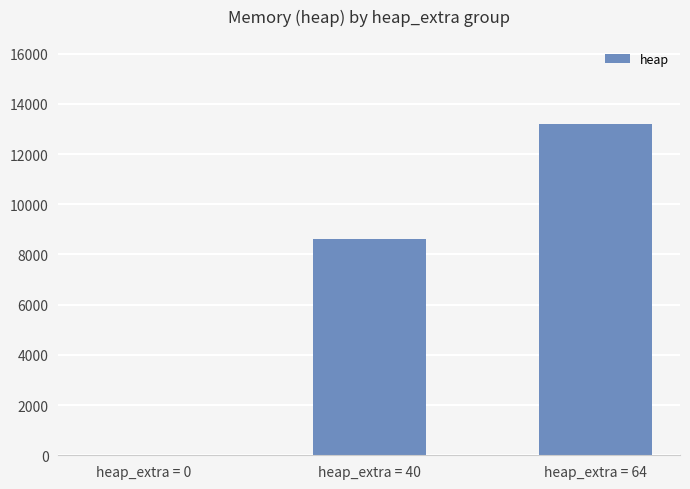

Are the bars horizontal?

No